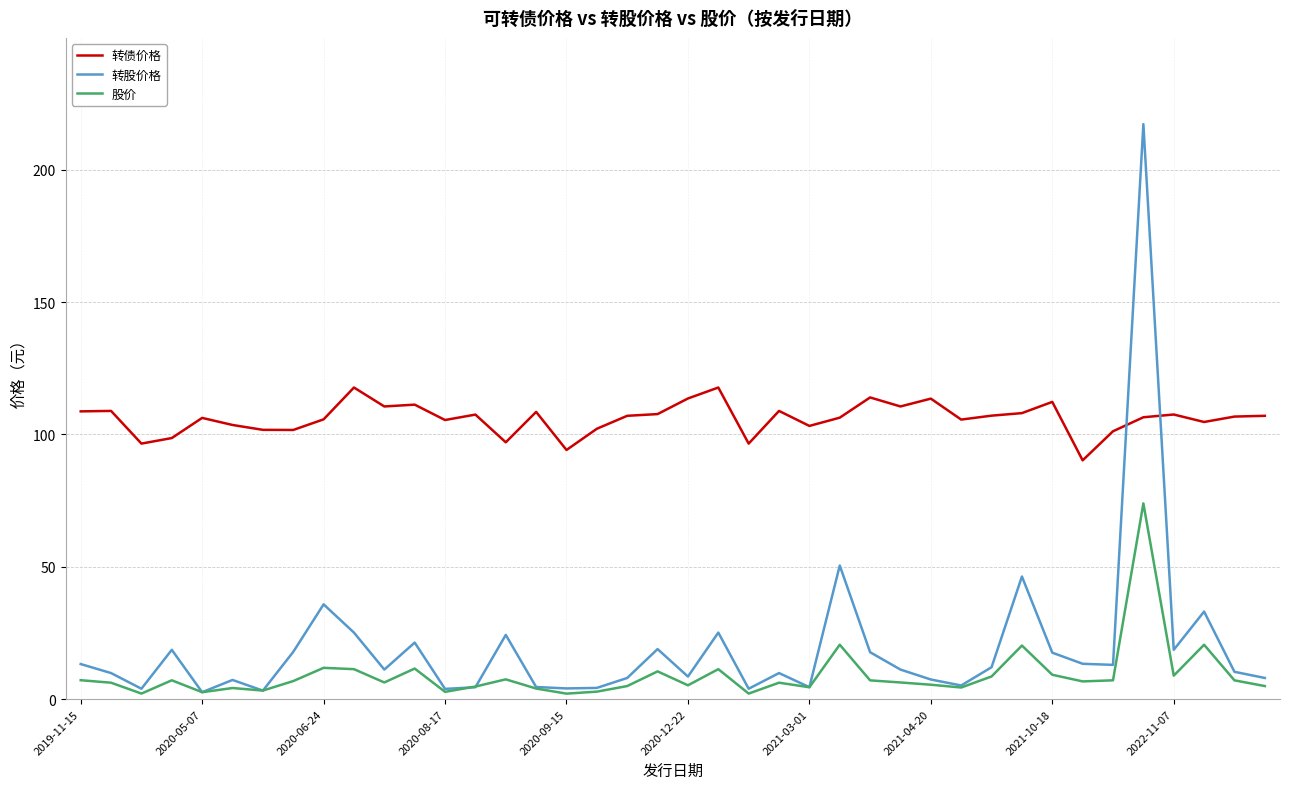

What is the average value of the 转债价格 series?

106.1